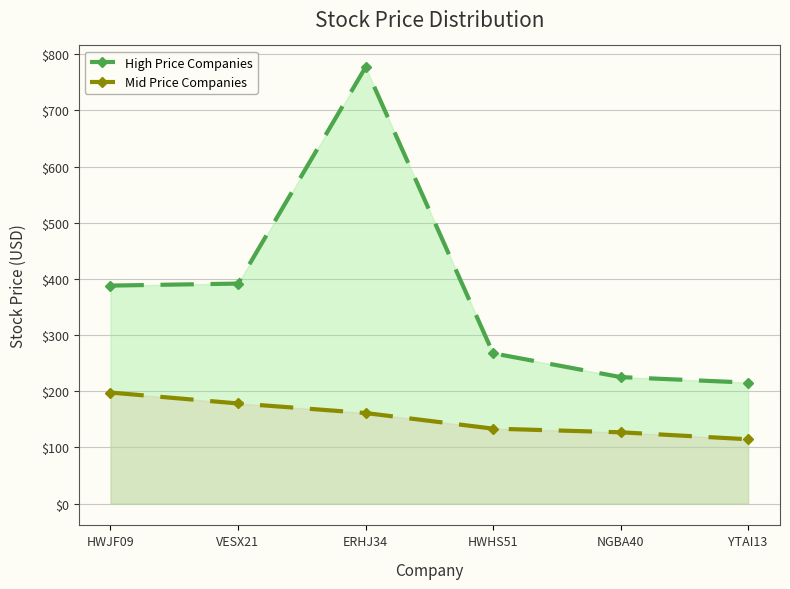

Reading right to left, what are all the values shown in this chart?

High Price Companies: YTAI13=215.3	NGBA40=225.2	HWHS51=267.5	ERHJ34=776.7	VESX21=391.6	HWJF09=388.0
Mid Price Companies: YTAI13=114.5	NGBA40=126.9	HWHS51=133.4	ERHJ34=161.2	VESX21=178.2	HWJF09=197.6